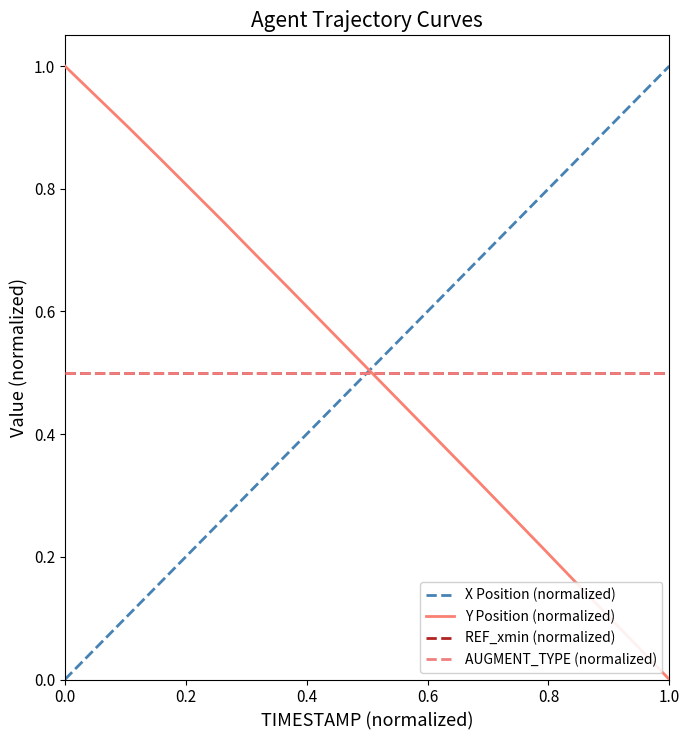

What are all the series names shown in the legend?

X Position (normalized), Y Position (normalized), REF_xmin (normalized), AUGMENT_TYPE (normalized)